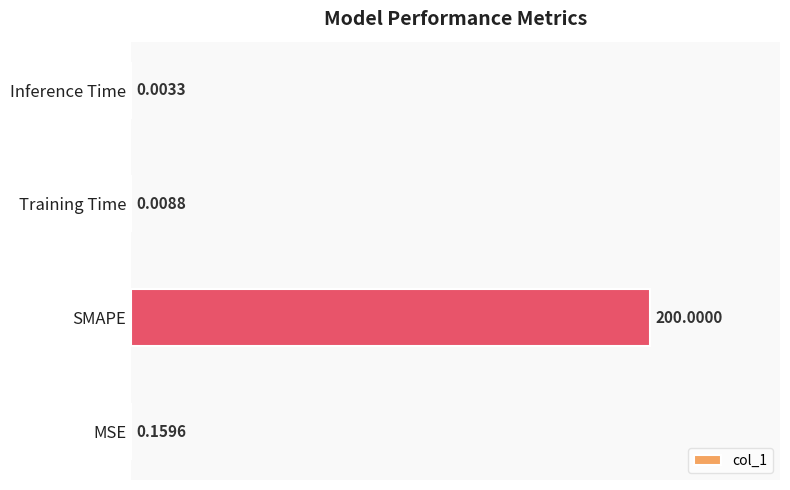

Are the bars horizontal?

Yes